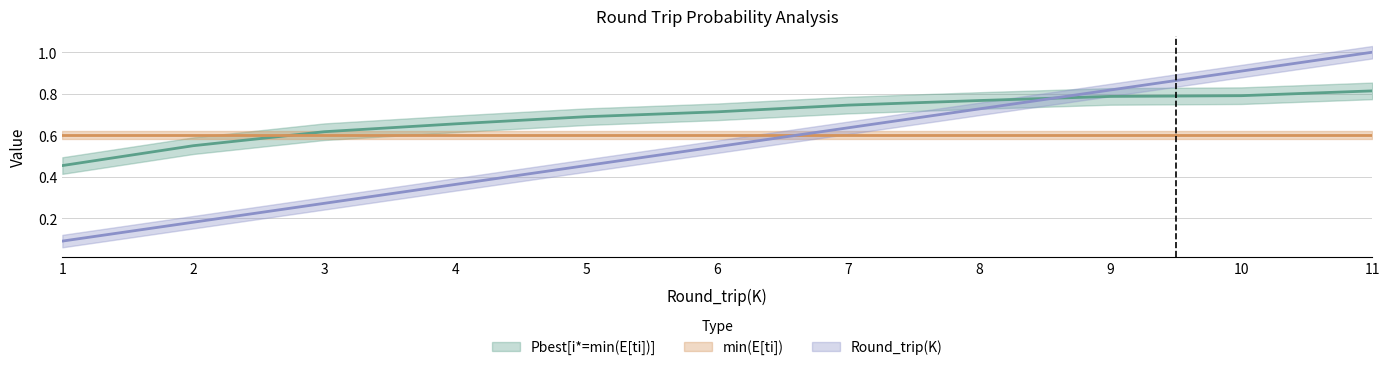

How many categories are shown in the chart?

11